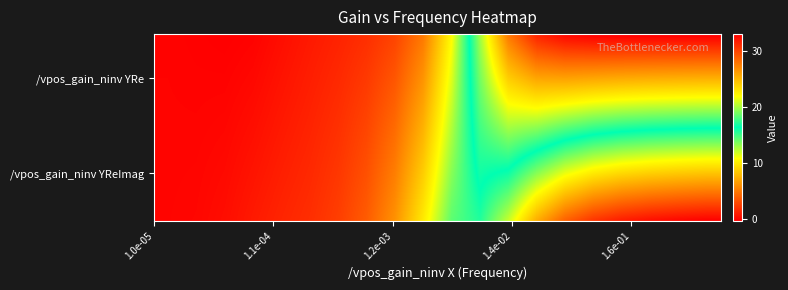

At how many categories does at least one series exceed 3?

13